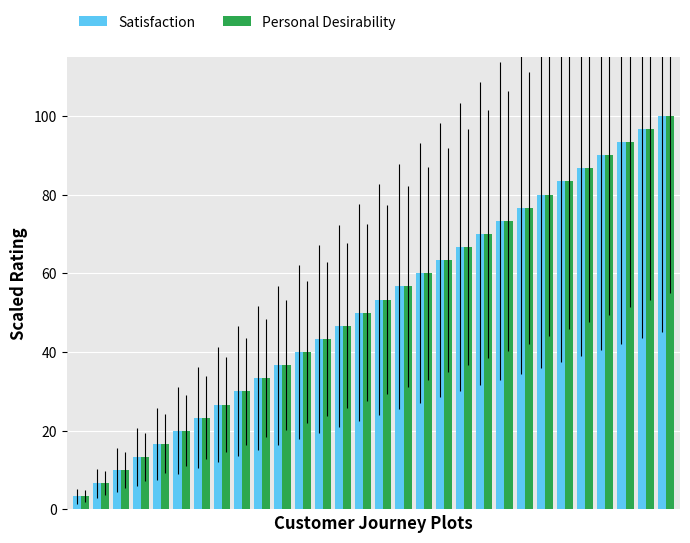

At how many categories does at least one series exceed 48?

16